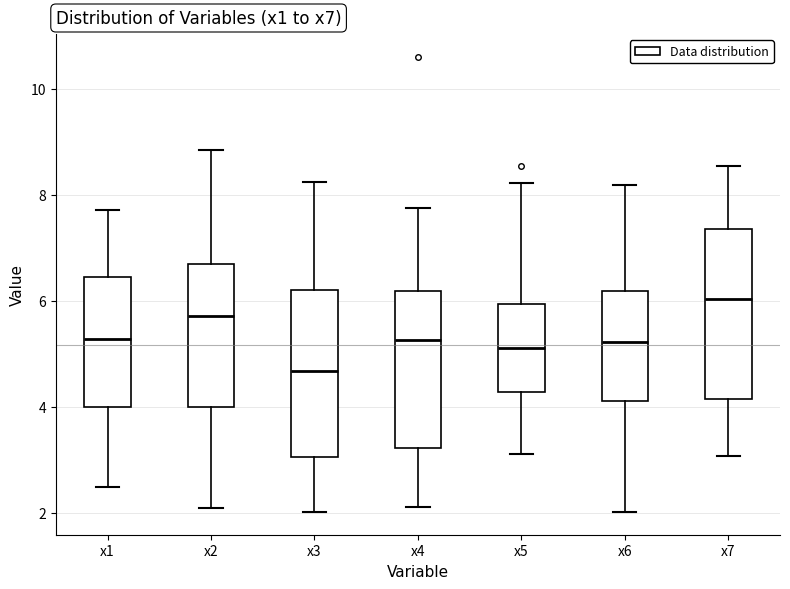

Where does the upper whisker of the box for x7 end on the y-axis? The values are not printed on the chart, so give them approximately, as read against the axis.

8.6